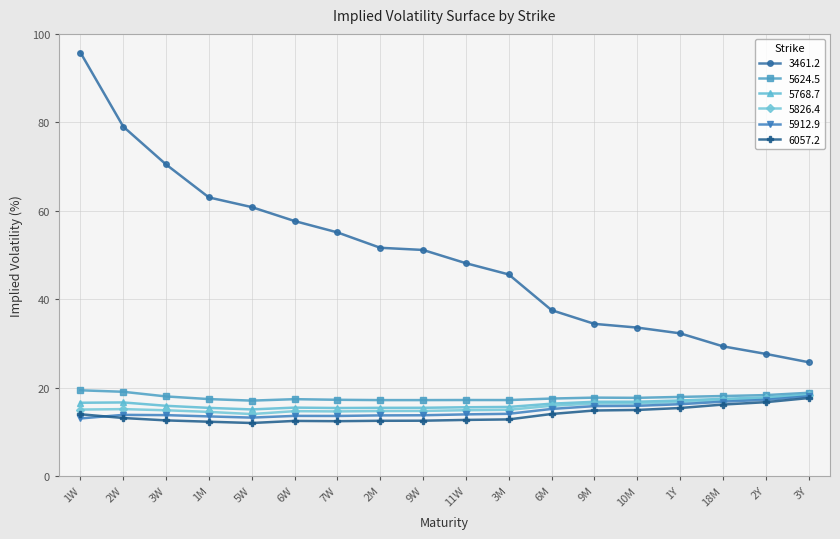

Does the chart have visible grid lines?

Yes